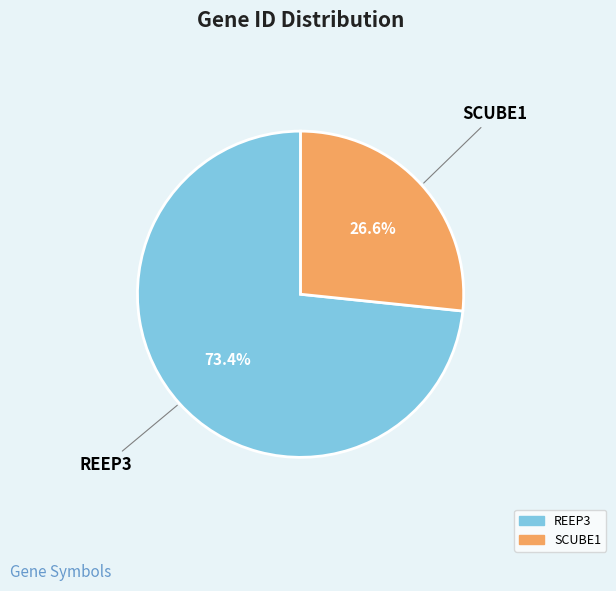

To the nearest percent, what portion does REEP3 represent?

73%